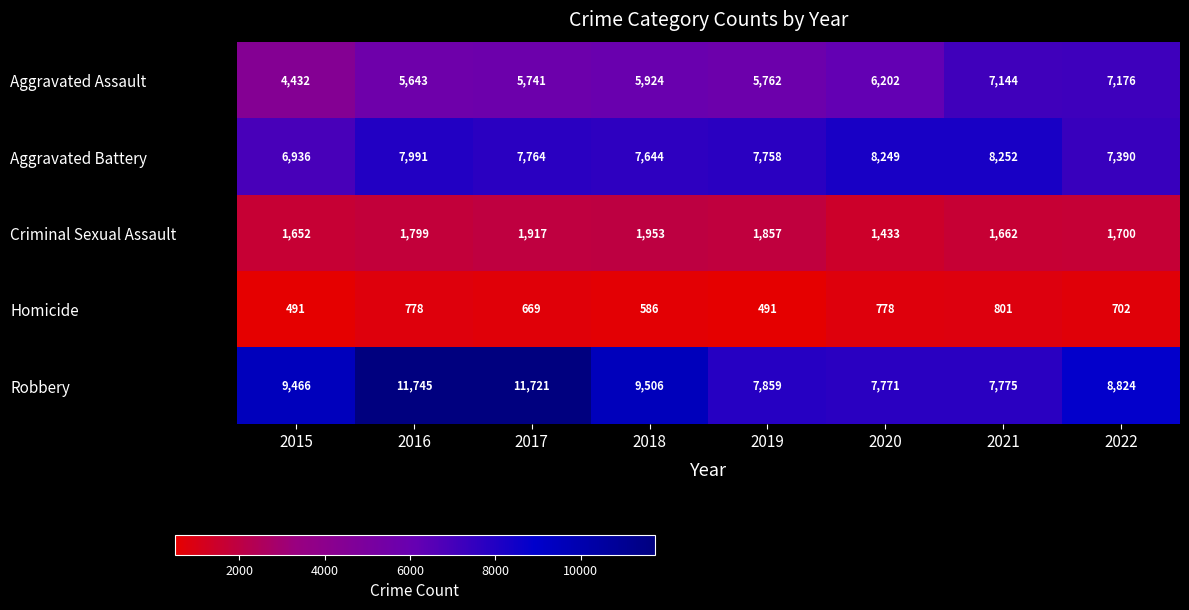

What is the sum of the Homicide values at 2022 and 2020?

1480